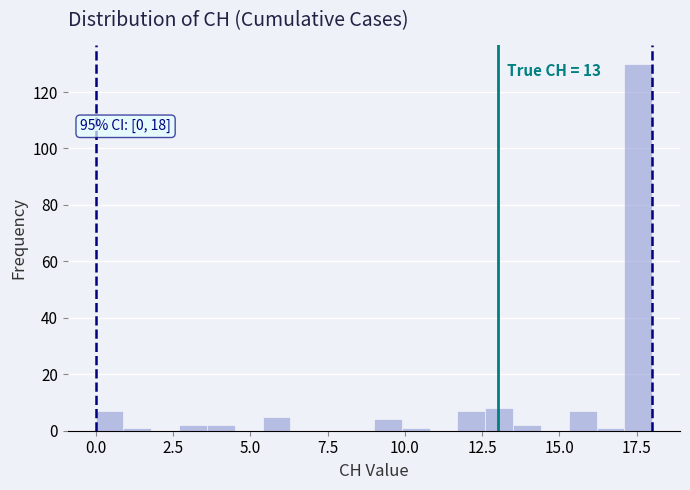

Read against the x-axis, roughly where is the centre of the tallest bar?

17.5